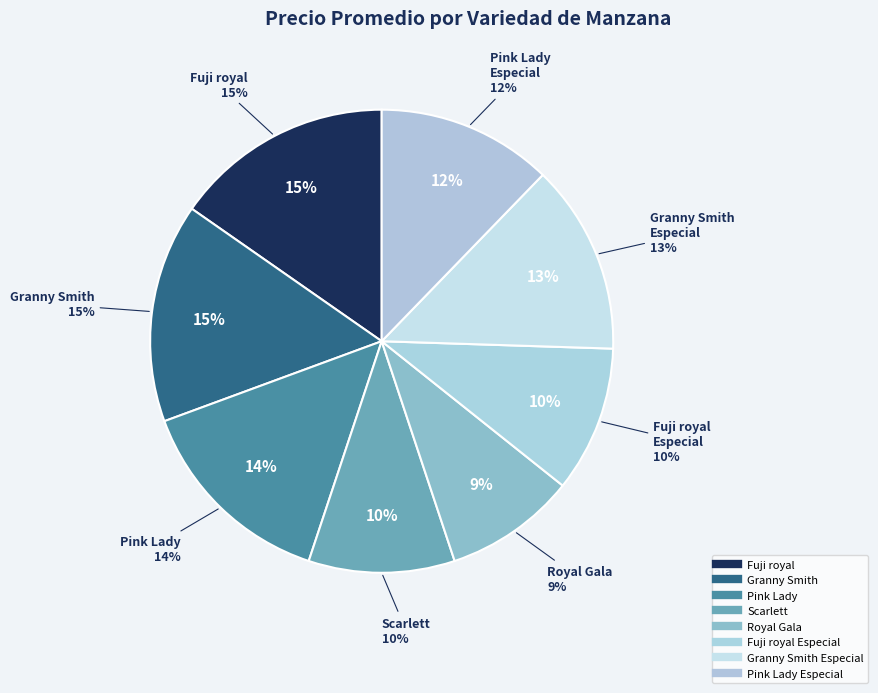

The Royal Gala slice represents 2% of the pie. True or false?

False